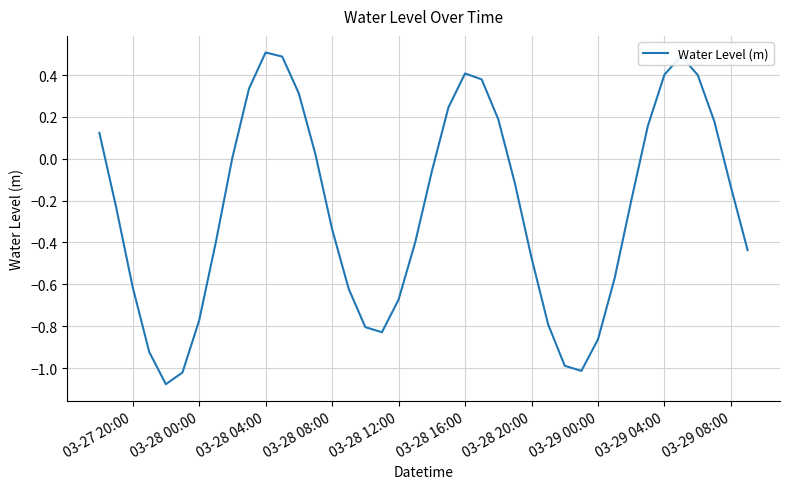

What is the difference between the maximum and minimum values?

1.6